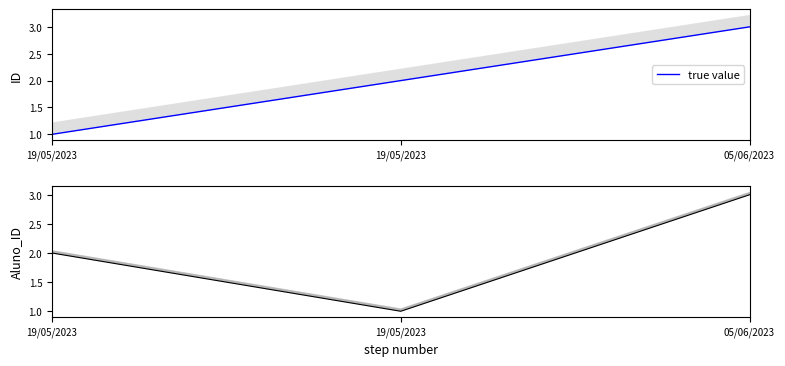

Between 19/05/2023 and 05/06/2023, which series saw the biggest shift?

Aluno_ID